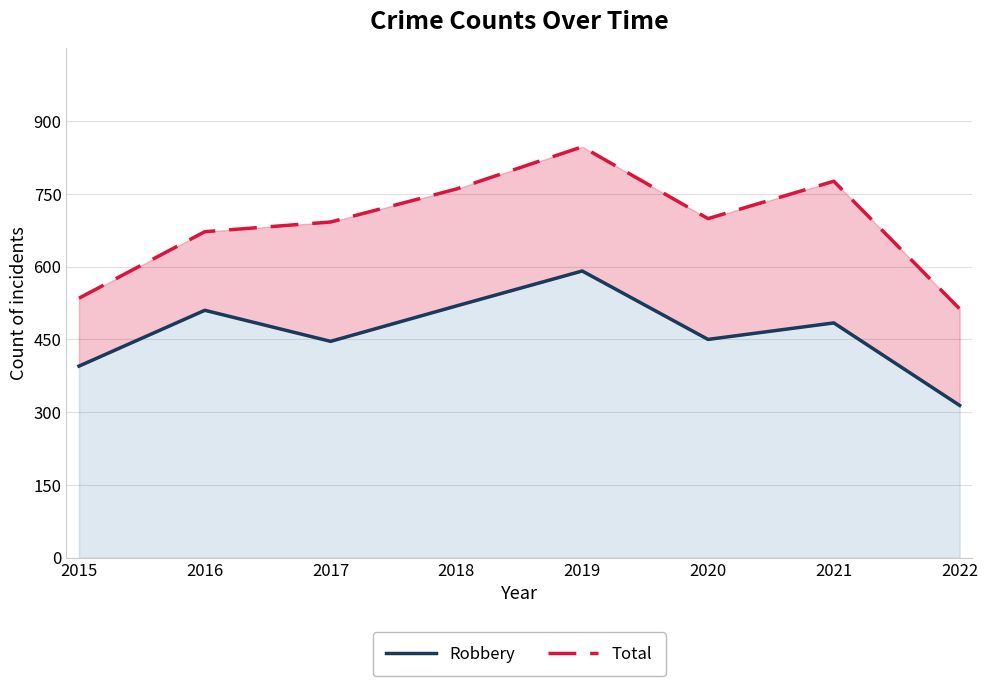

Which category has the highest value in the Robbery series?

2019